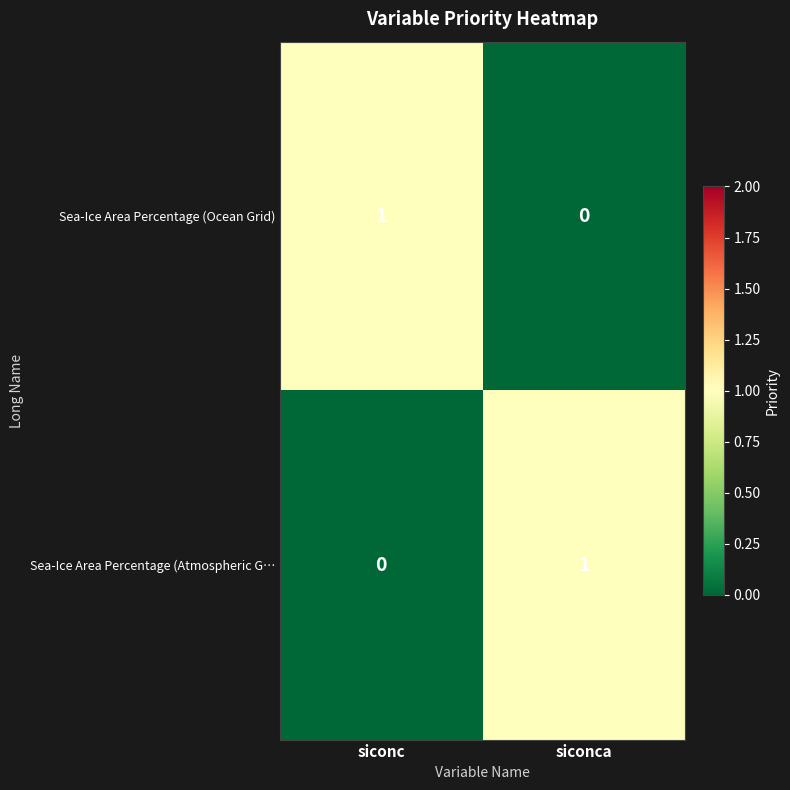

At which label does Sea-Ice Area Percentage (Ocean Grid) reach its peak?

siconc